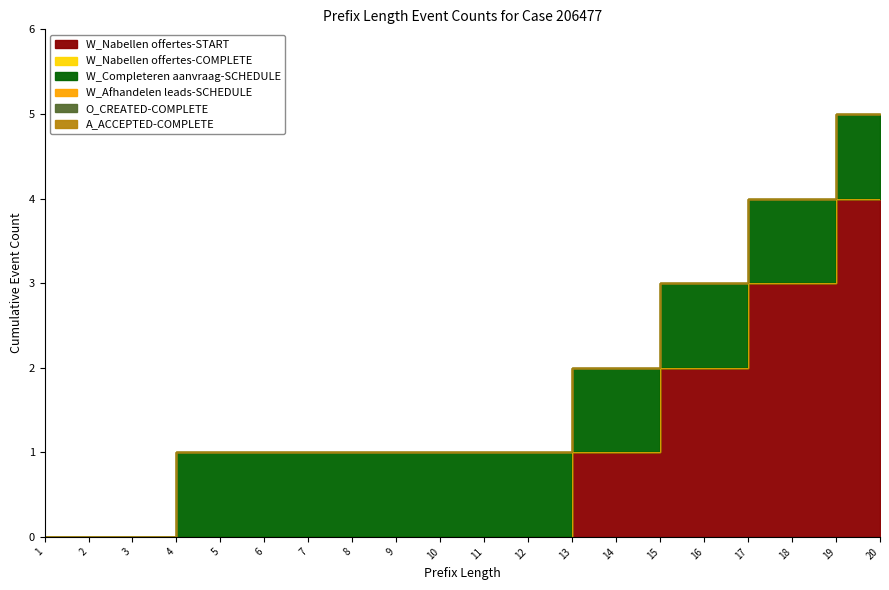

Is the value of A_ACCEPTED-COMPLETE at 3 greater than the value of O_CREATED-COMPLETE at 10?

No